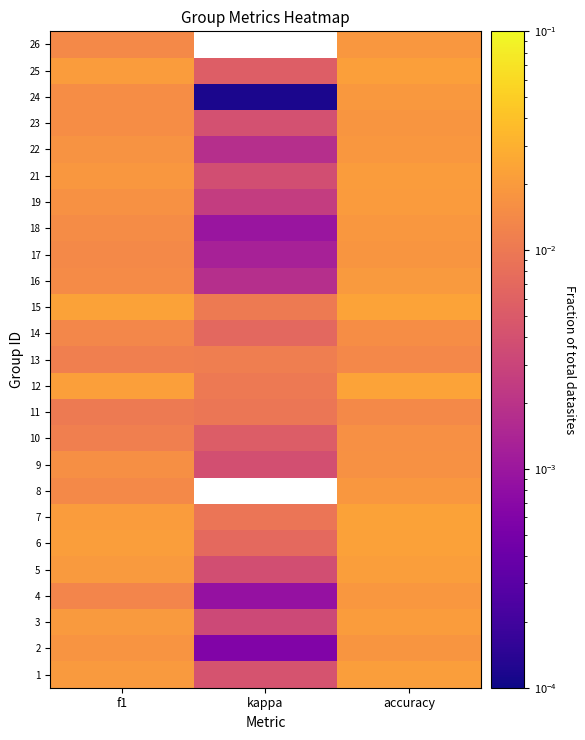

Between kappa and f1, which is larger?

f1